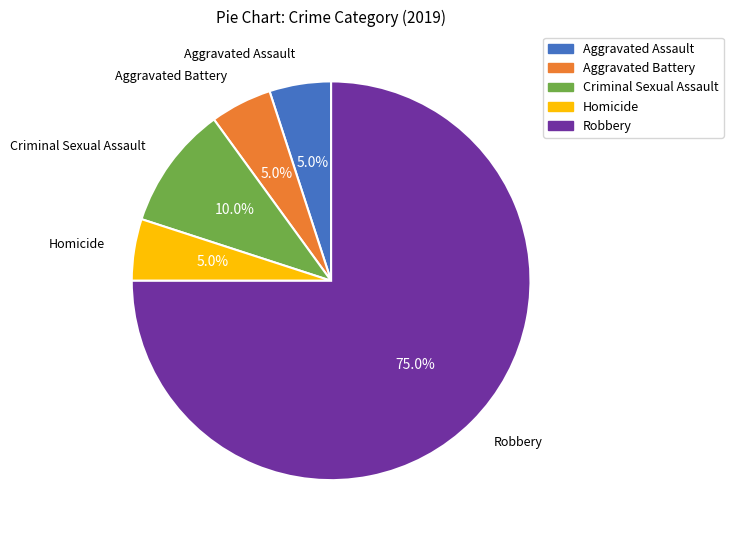

Which slice is the largest?

Robbery